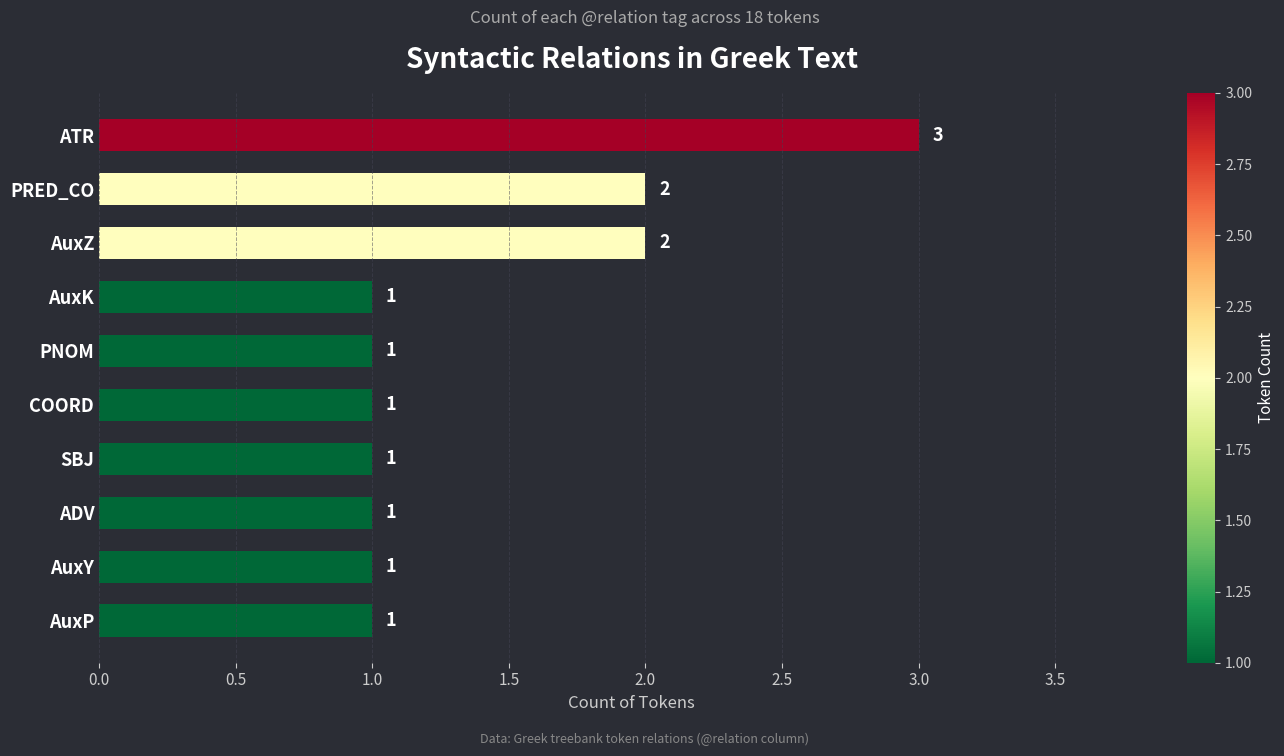

How many values are between 1 and 2?

9